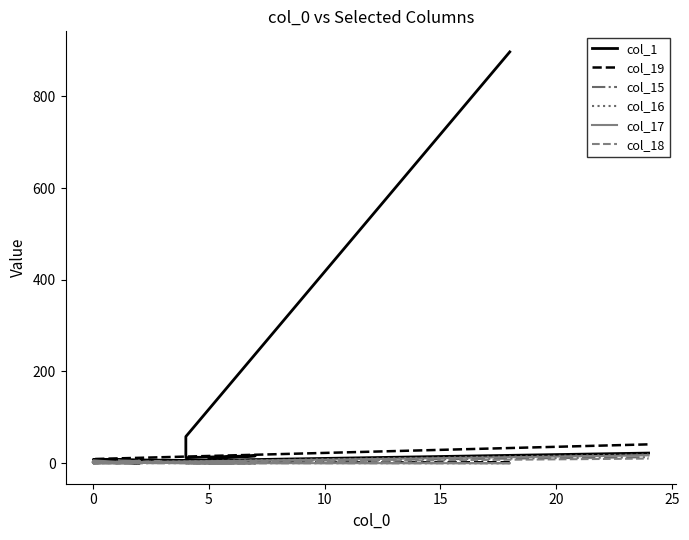

At how many categories does at least one series exceed 825?

1